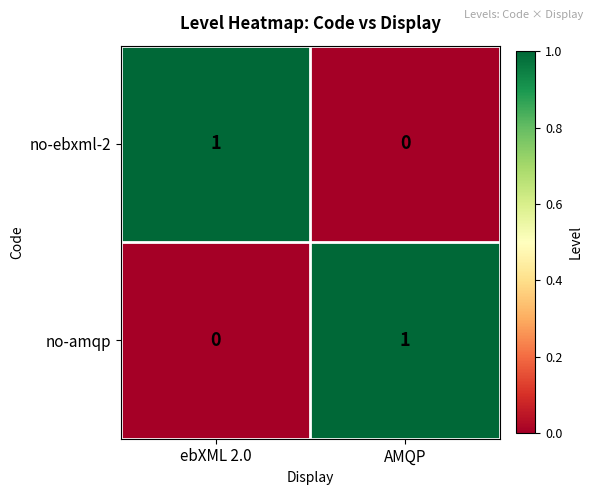

The value of no-ebxml-2 at AMQP is 0. True or false?

True